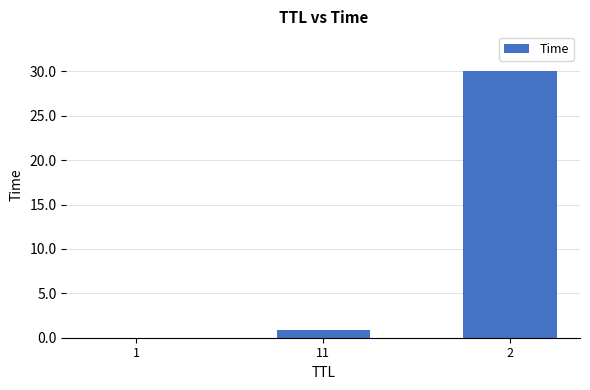

The chart shows a value of 0.0 at 1. True or false?

True